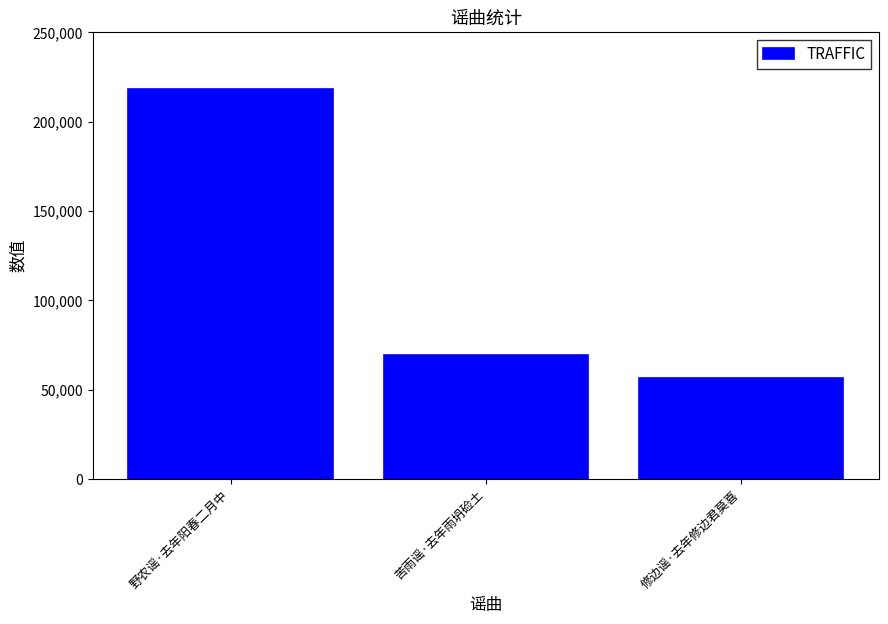

What is the average value?

114887